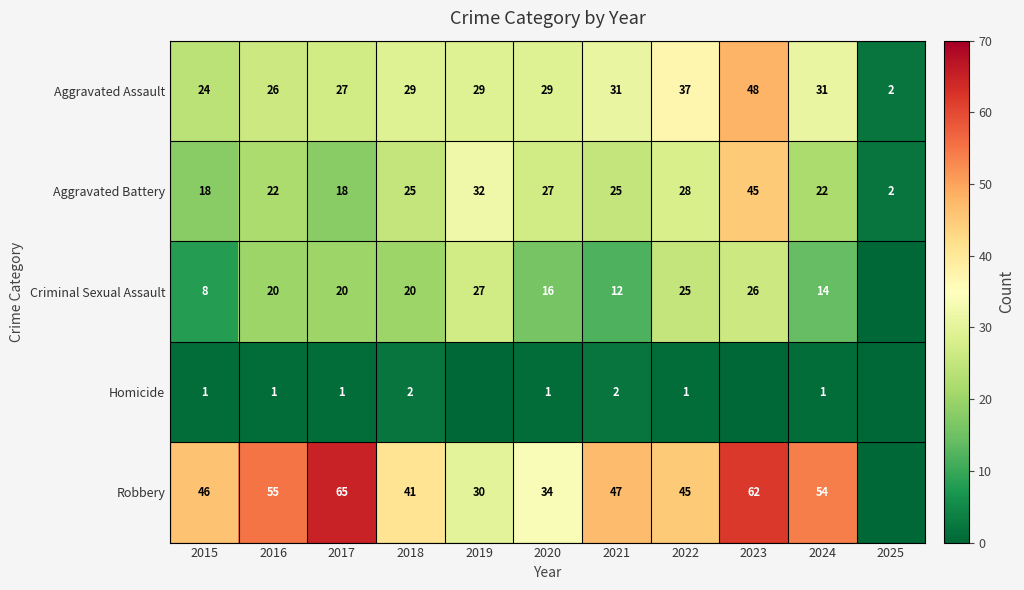

How many distinct data groups are displayed?

5